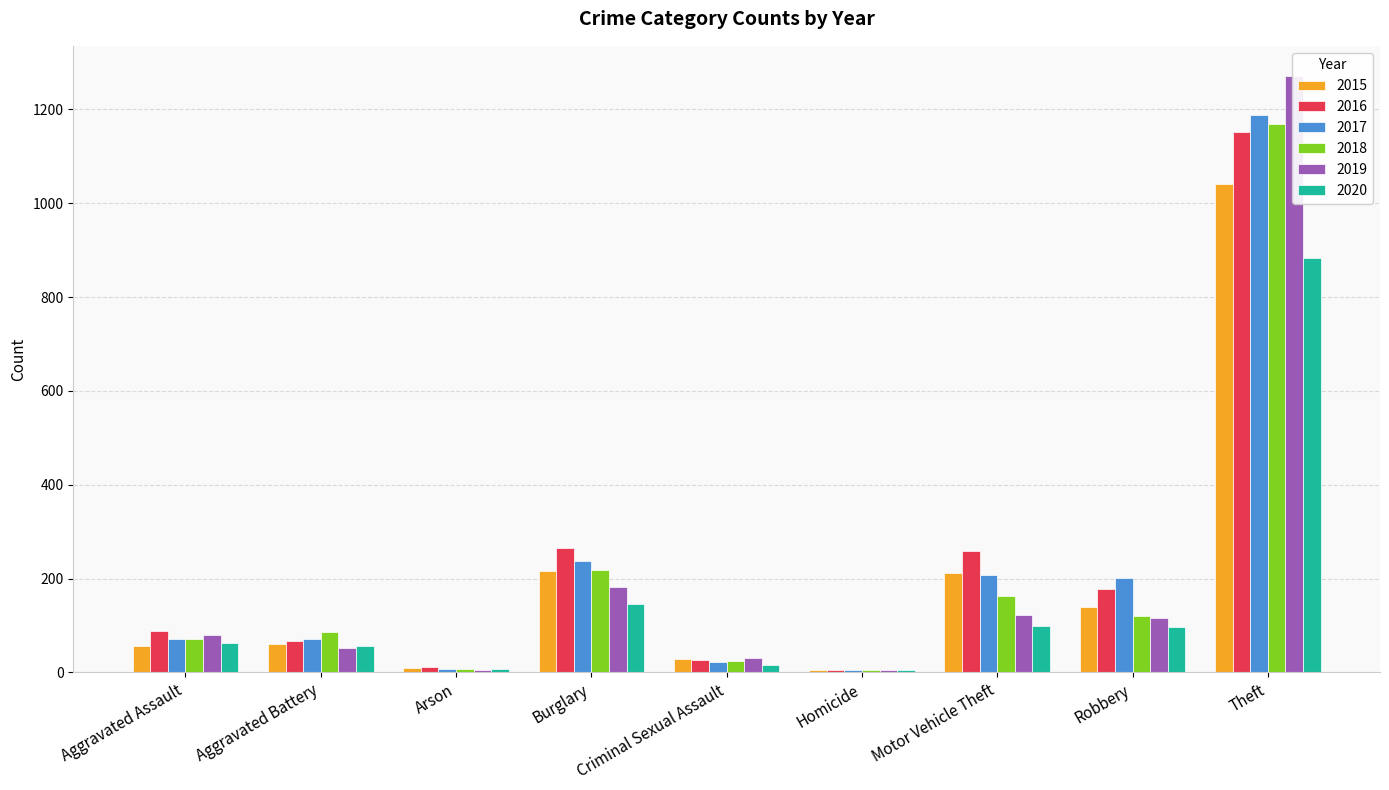

Where is 2020 nearest to the value 444?

Burglary